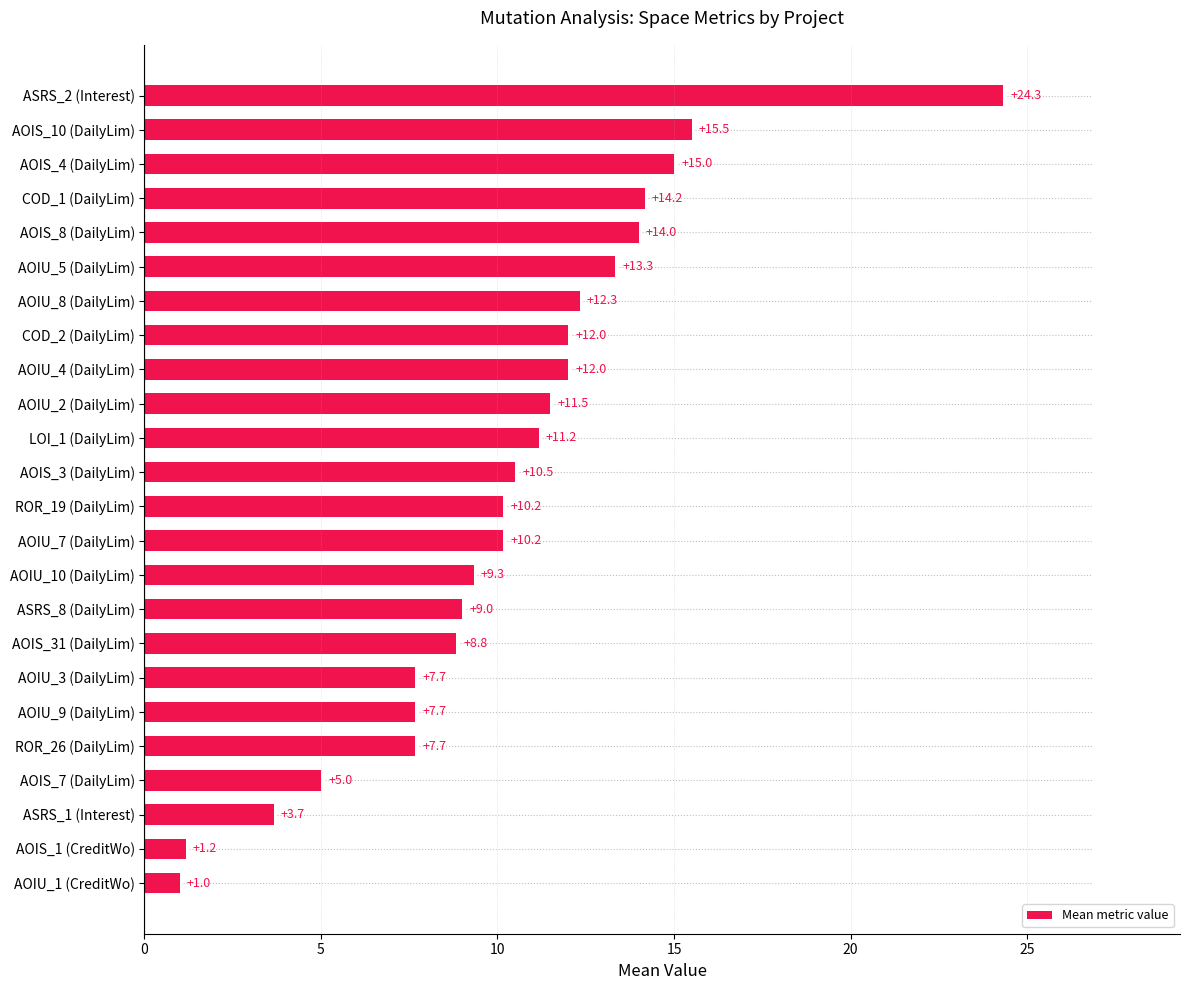

Reading top to bottom, list all the values displayed in this chart.

24.3	15.5	15.0	14.2	14.0	13.3	12.3	12.0	12.0	11.5	11.2	10.5	10.2	10.2	9.3	9.0	8.8	7.7	7.7	7.7	5.0	3.7	1.2	1.0